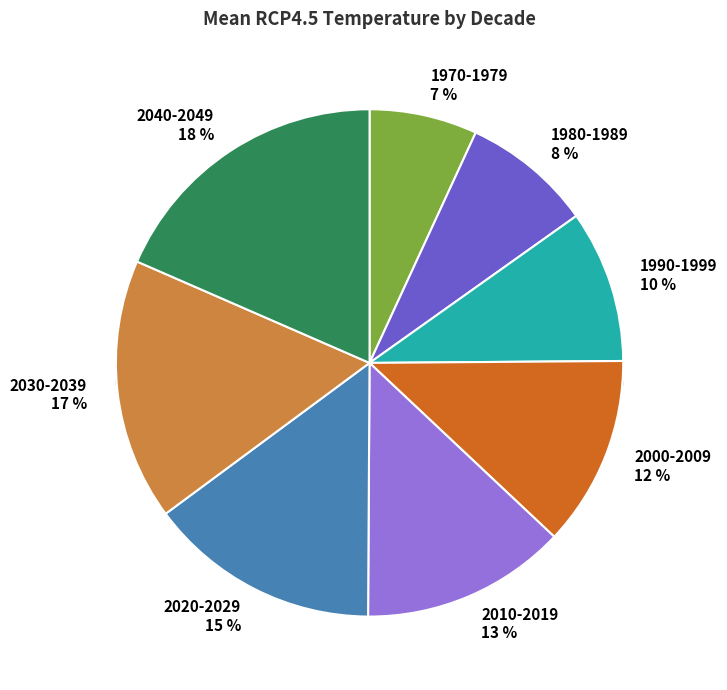

Is there any slice that represents more than half of the pie?

No